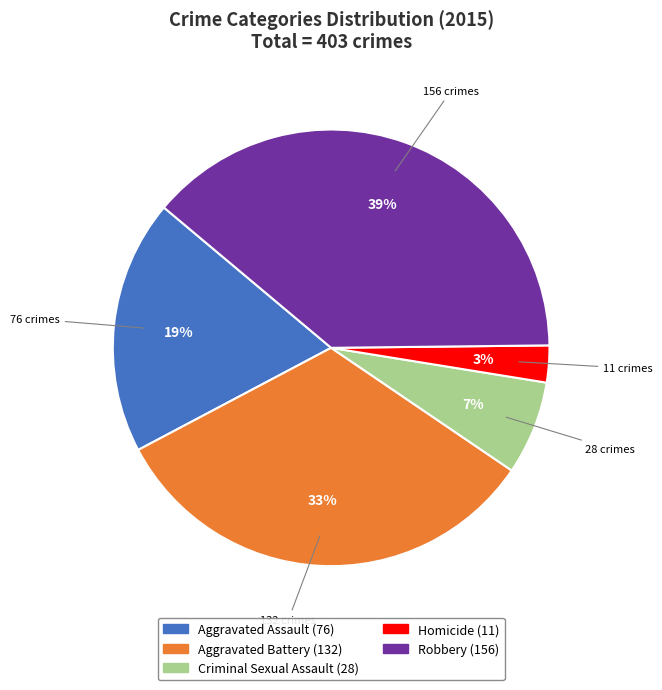

Which slice is the largest?

Robbery